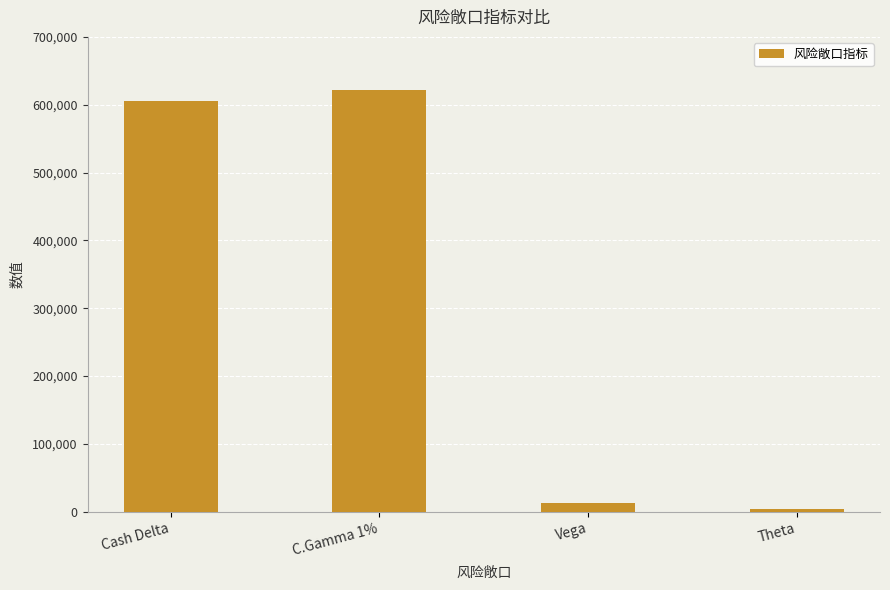

What is the value of the 1st bar from the left?

605145